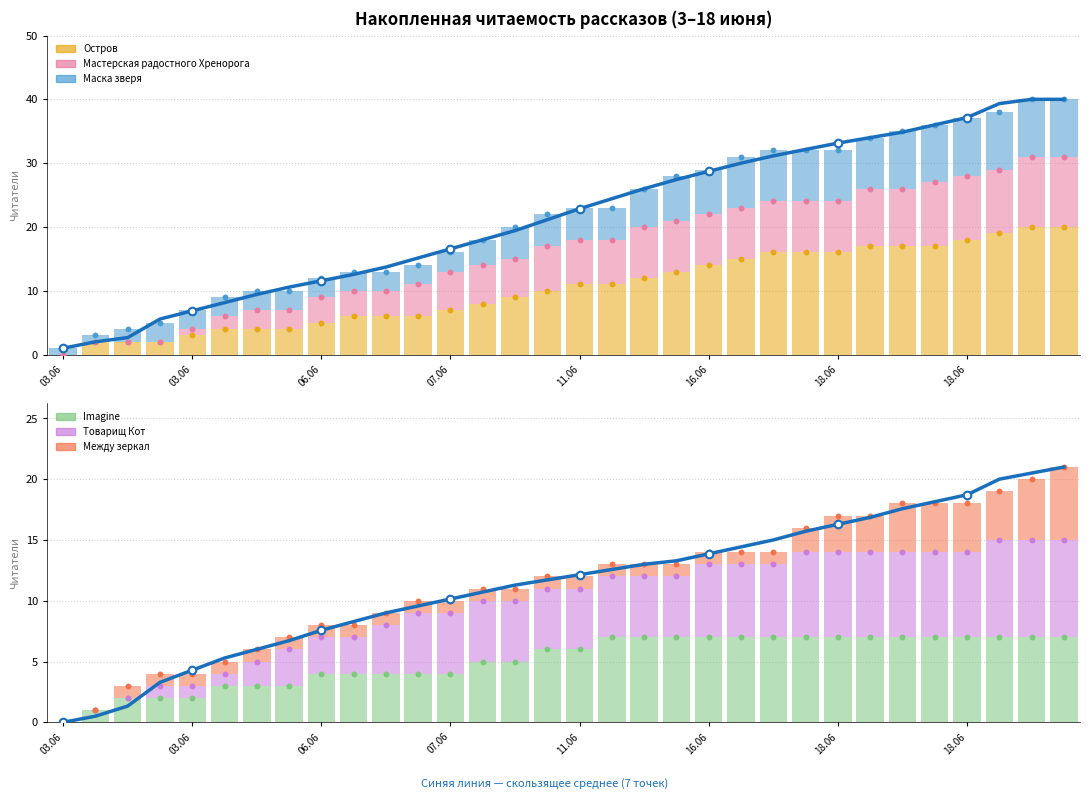

Which series has the largest total across all categories?

Остров